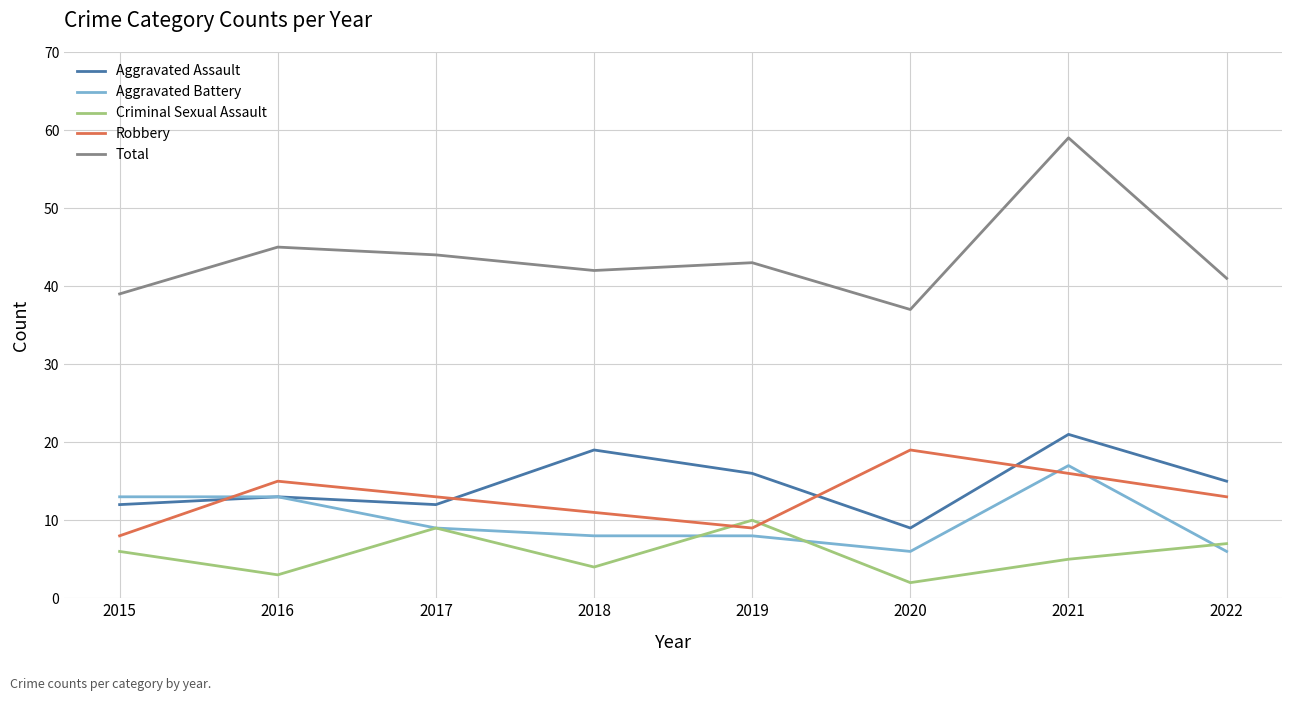

What is the average value of the Criminal Sexual Assault series?

6